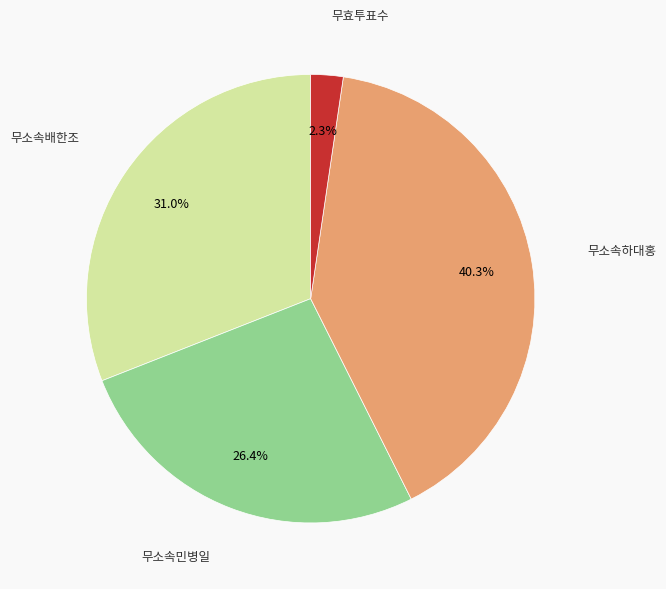

Rank the categories by value from highest to lowest.

무소속하대홍, 무소속배한조, 무소속민병일, 무효투표수